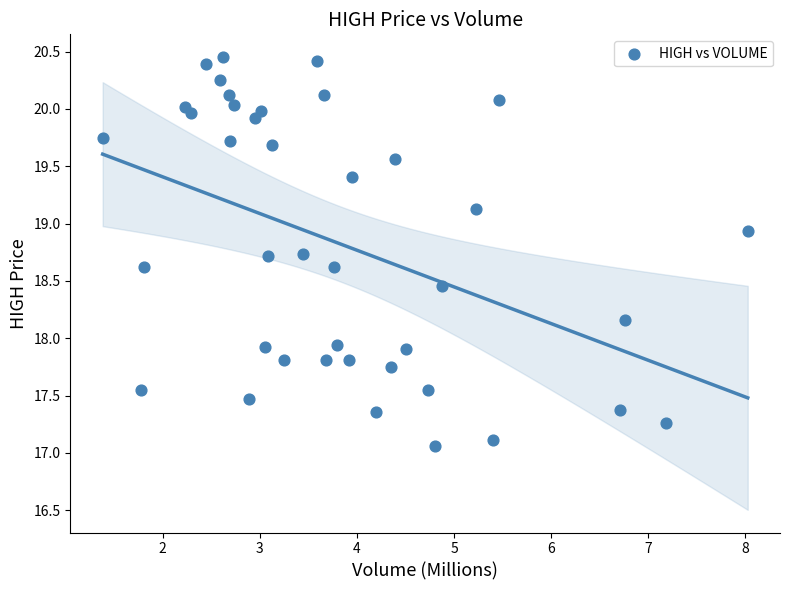

What is the range of Y values (max minus min)?

3.4